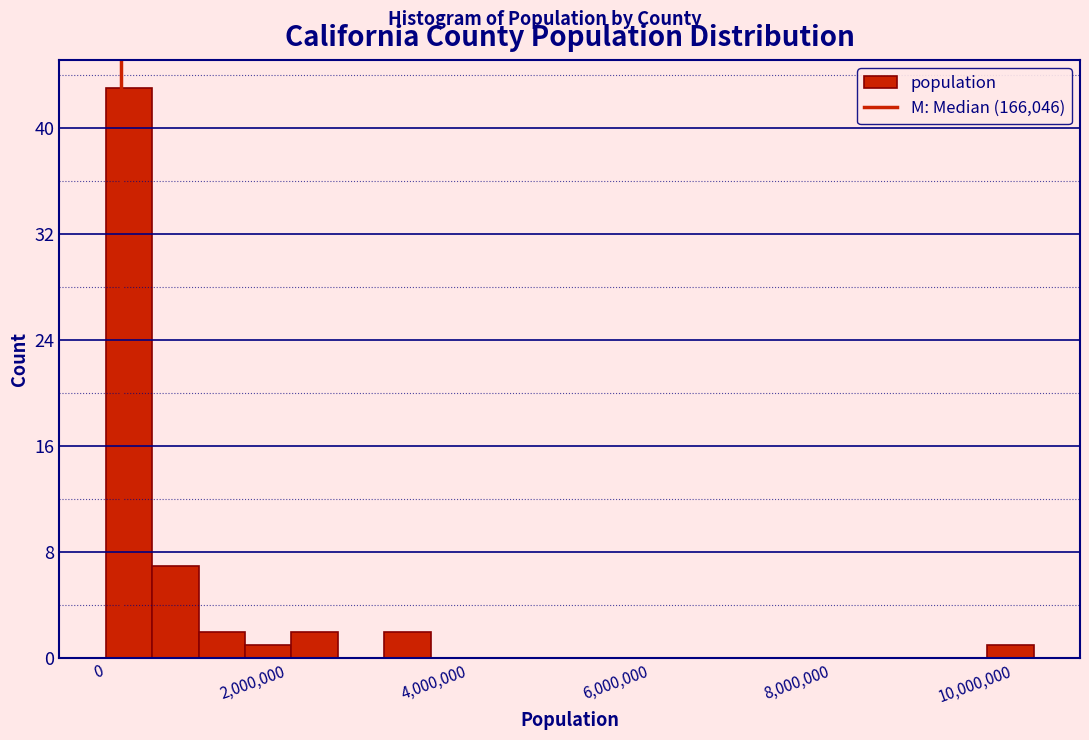

Read against the x-axis, roughly where is the centre of the tallest bar?

200000